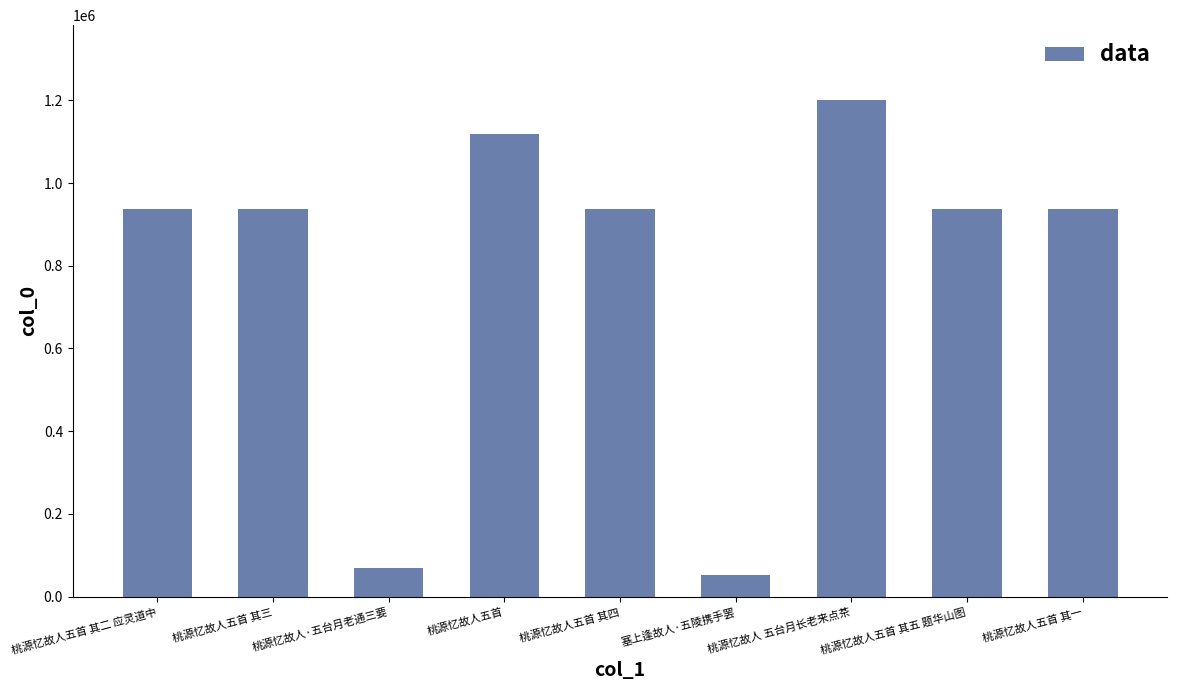

Is it true that the value at 桃源忆故人五首 is 1605939?

False